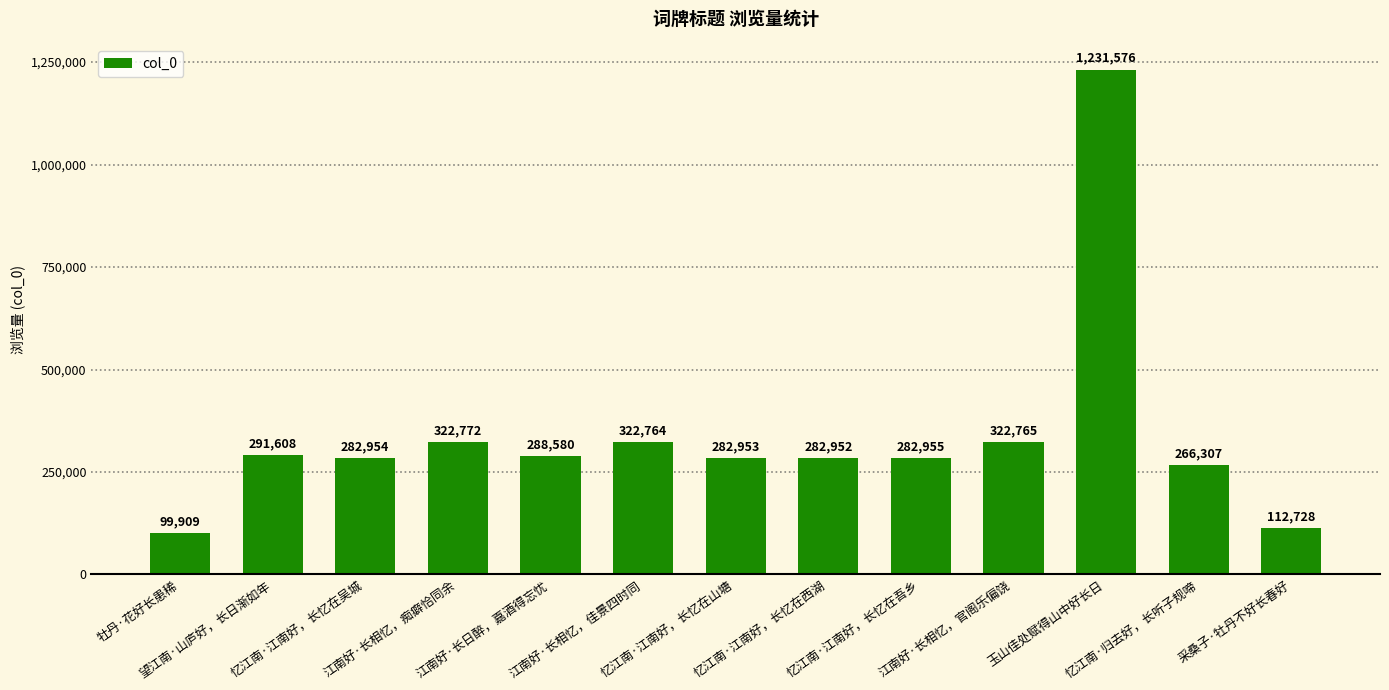

Is it true that the value at 采桑子·牡丹不好长春好 is 198457?

False